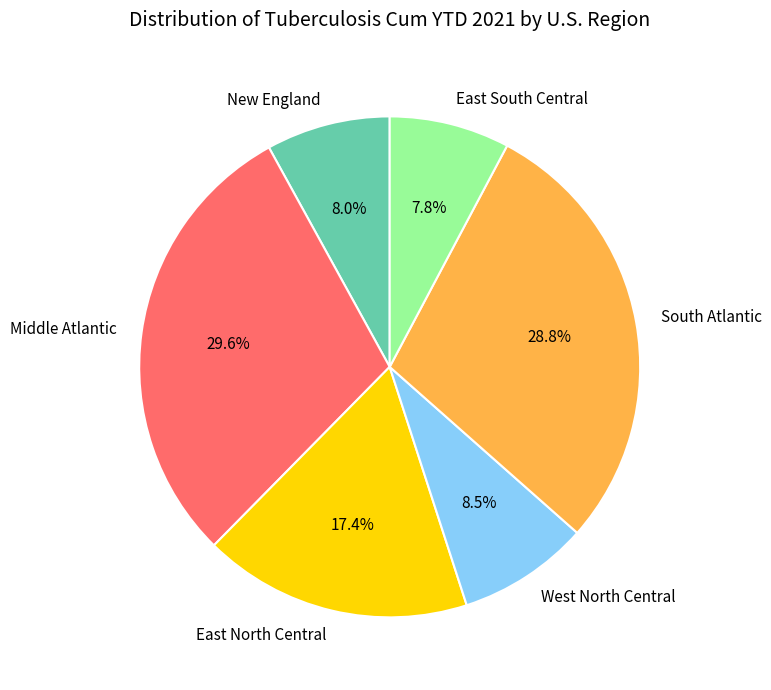

Which category has the biggest portion of the pie?

Middle Atlantic